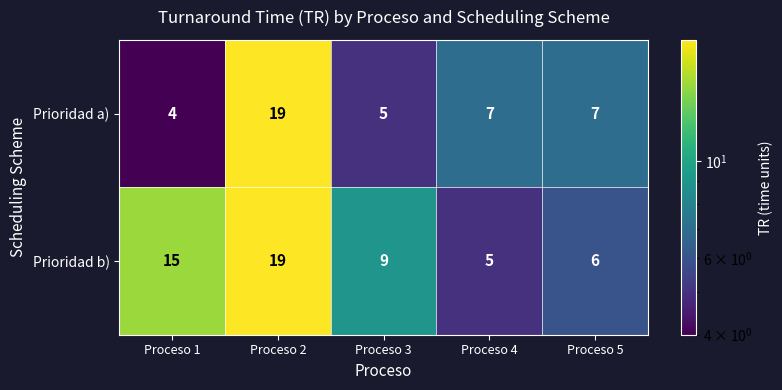

Read the Prioridad b) value at Proceso 1, to the nearest 10.

20